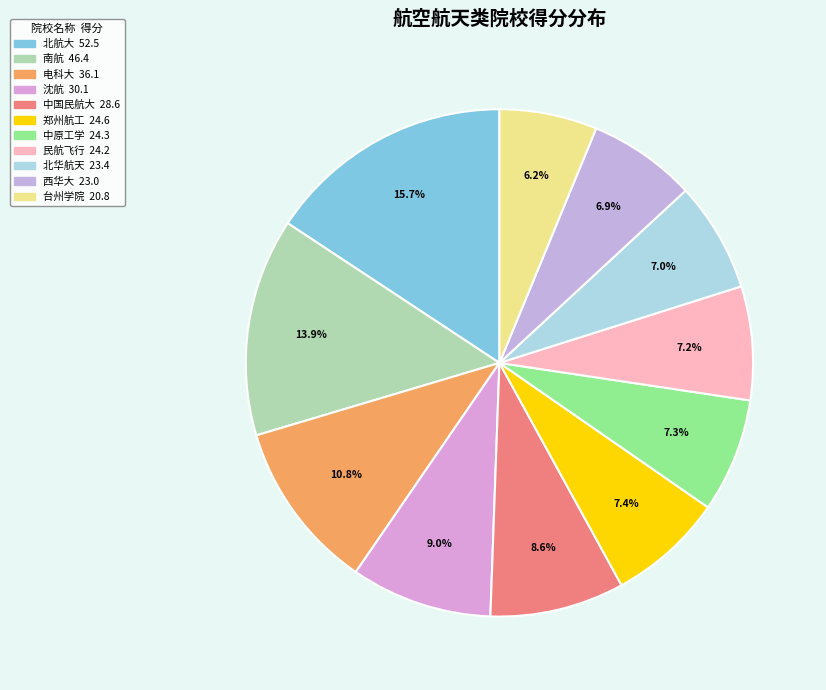

Count the number of slices in the pie.

11